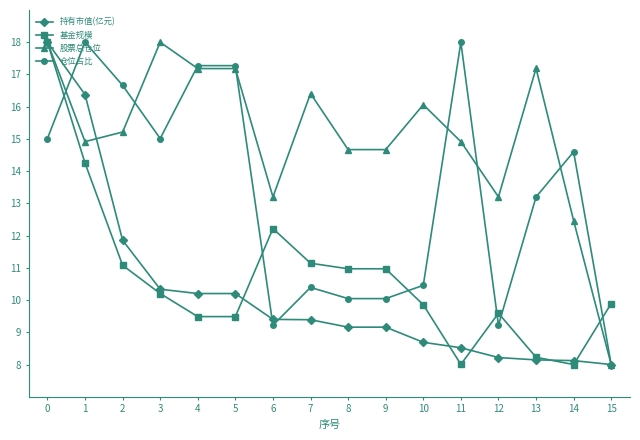

Reading left to right, what are all the values shown in this chart?

持有市值(亿元): 0=18.0	1=16.4	2=11.9	3=10.3	4=10.2	5=10.2	6=9.4	7=9.4	8=9.2	9=9.2	10=8.7	11=8.5	12=8.2	13=8.1	14=8.1	15=8.0
基金规模: 0=18.0	1=14.3	2=11.1	3=10.2	4=9.5	5=9.5	6=12.2	7=11.1	8=11.0	9=11.0	10=9.9	11=8.0	12=9.6	13=8.2	14=8.0	15=9.9
股票总仓位: 0=18.0	1=14.9	2=15.2	3=18.0	4=17.2	5=17.2	6=13.2	7=16.4	8=14.7	9=14.7	10=16.1	11=14.9	12=13.2	13=17.2	14=12.5	15=8.0
仓位占比: 0=15.0	1=18.0	2=16.7	3=15.0	4=17.3	5=17.3	6=9.2	7=10.4	8=10.0	9=10.0	10=10.5	11=18.0	12=9.2	13=13.2	14=14.6	15=8.0